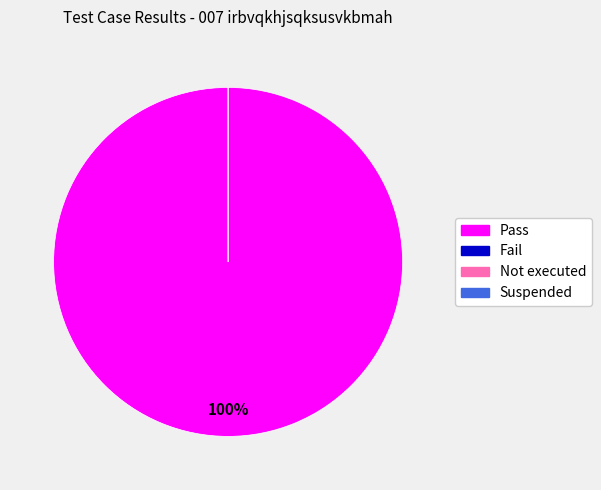

What is the smallest slice in the pie chart?

Fail